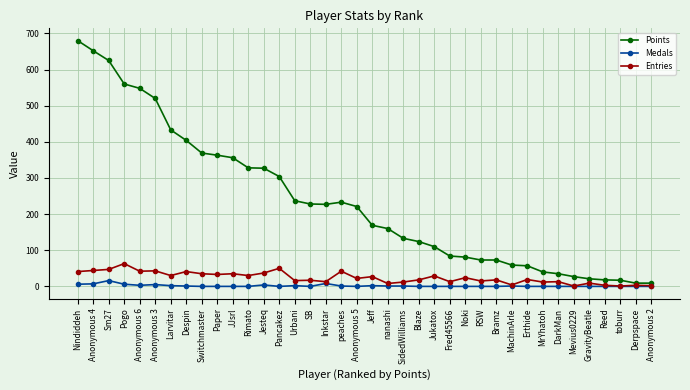

How many lines are shown in the chart?

3